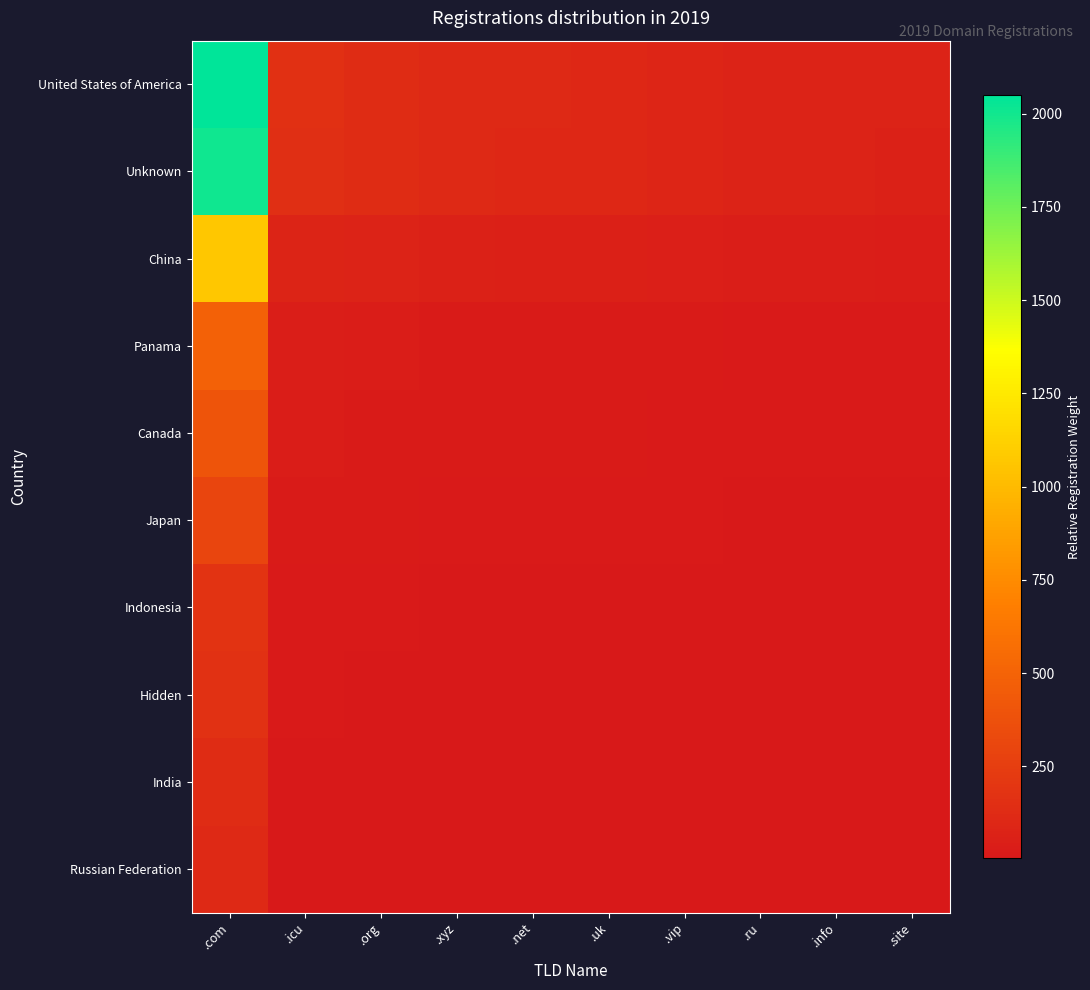

Between .xyz and .ru, which series saw the biggest shift?

United States of America